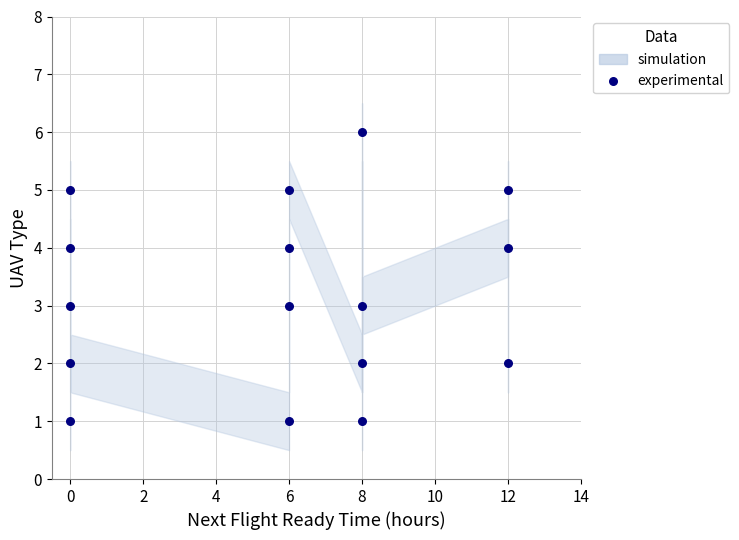

What is the range of Y values (max minus min)?

5